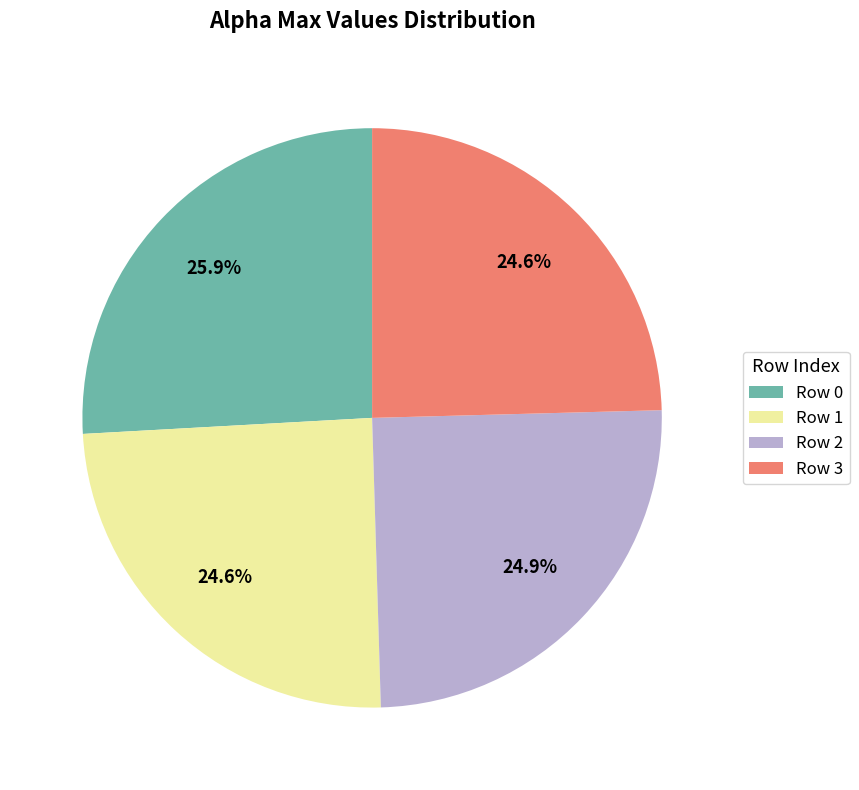

What is the largest slice in the pie chart?

Row 0